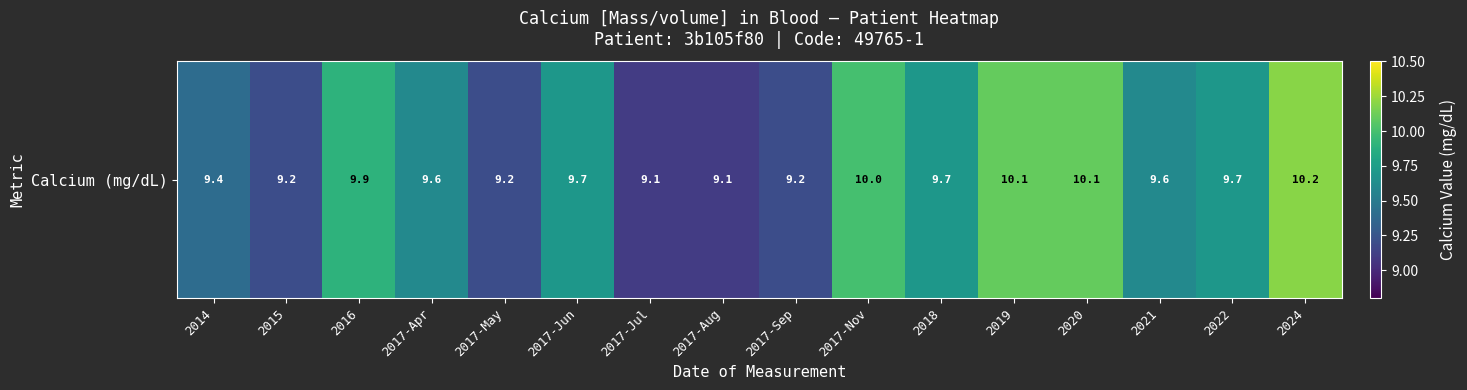

Where is the data nearest to the value 9?

2017-Jul